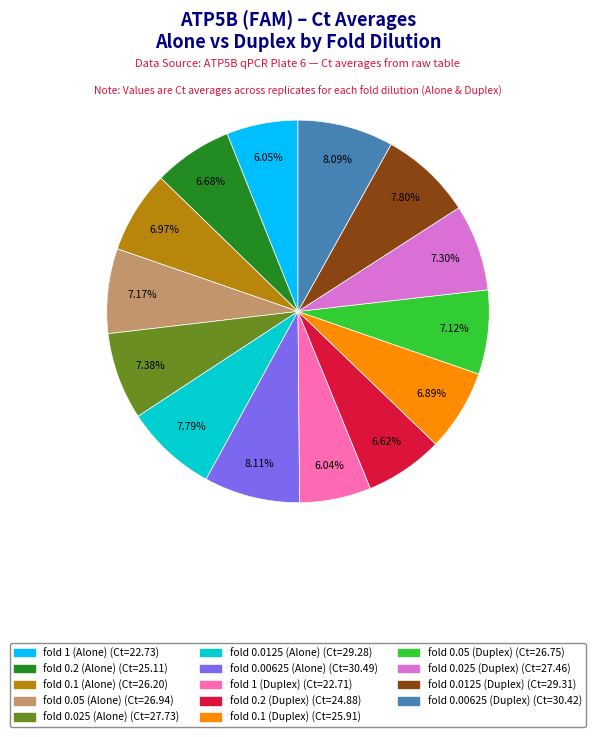

Combined, do fold 0.00625 (Alone) and fold 0.0125 (Duplex) account for over 50%?

No